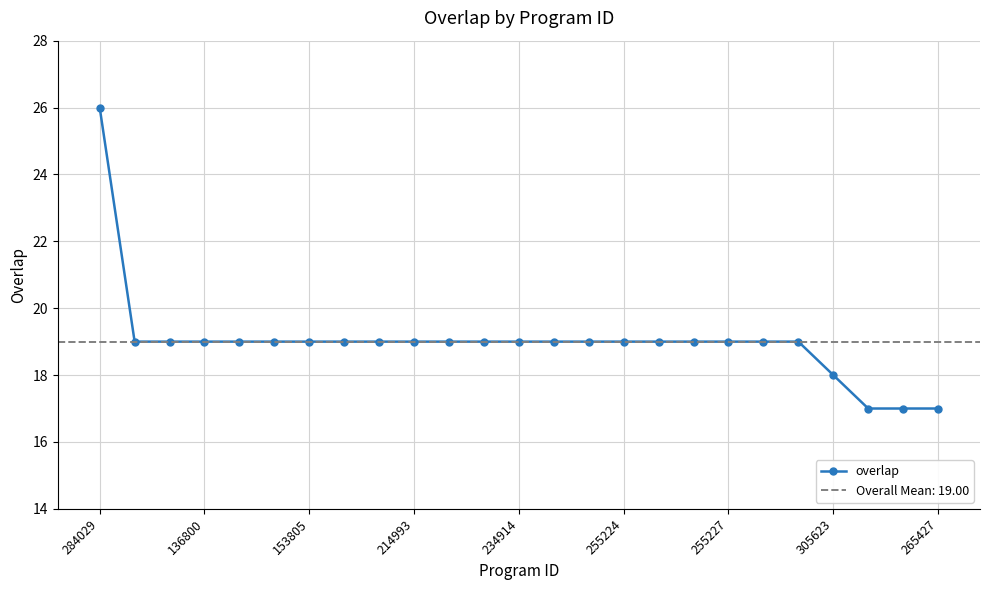

The overlap series shows 19 at 214993. True or false?

True